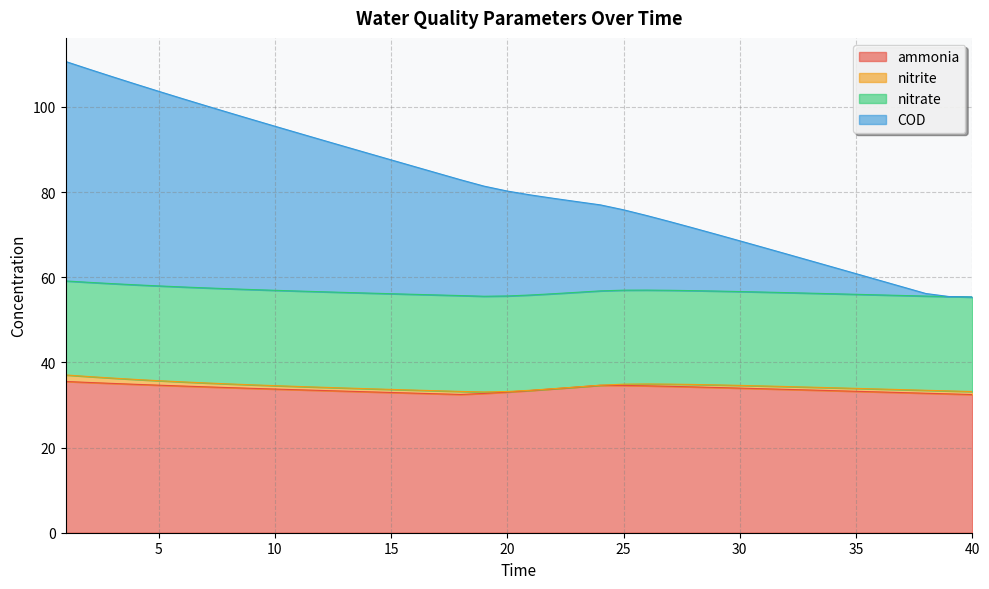

What is the lowest value of the ammonia series?

32.5